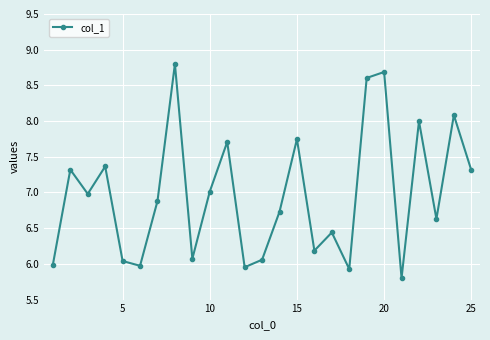

How many points are higher than both their immediate neighbors (excluding endpoints)?

9